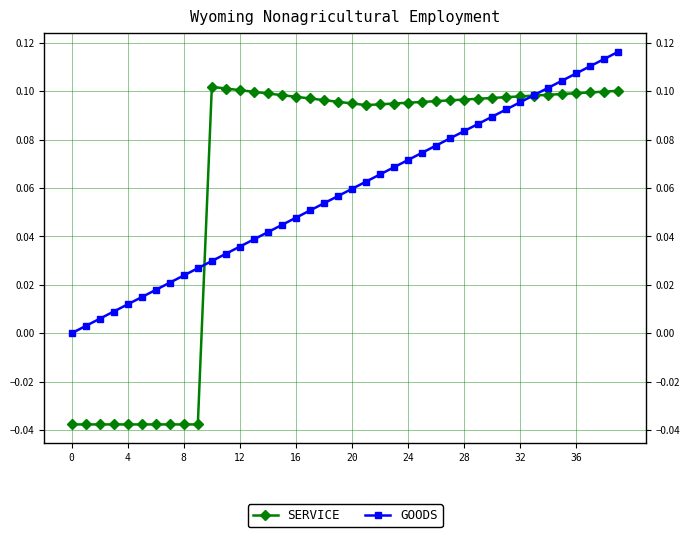

True or false: GOODS and SERVICE cross at least once.

True